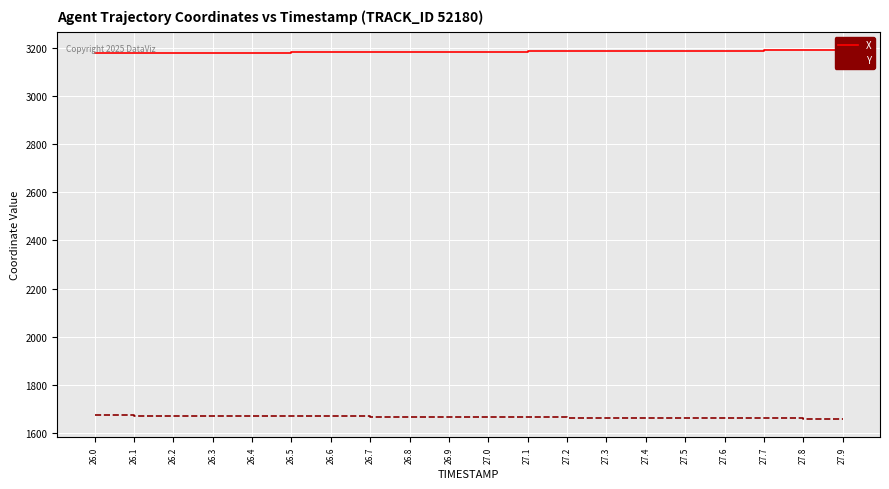

Rank the series by their average value, from lowest to highest.

Y, X